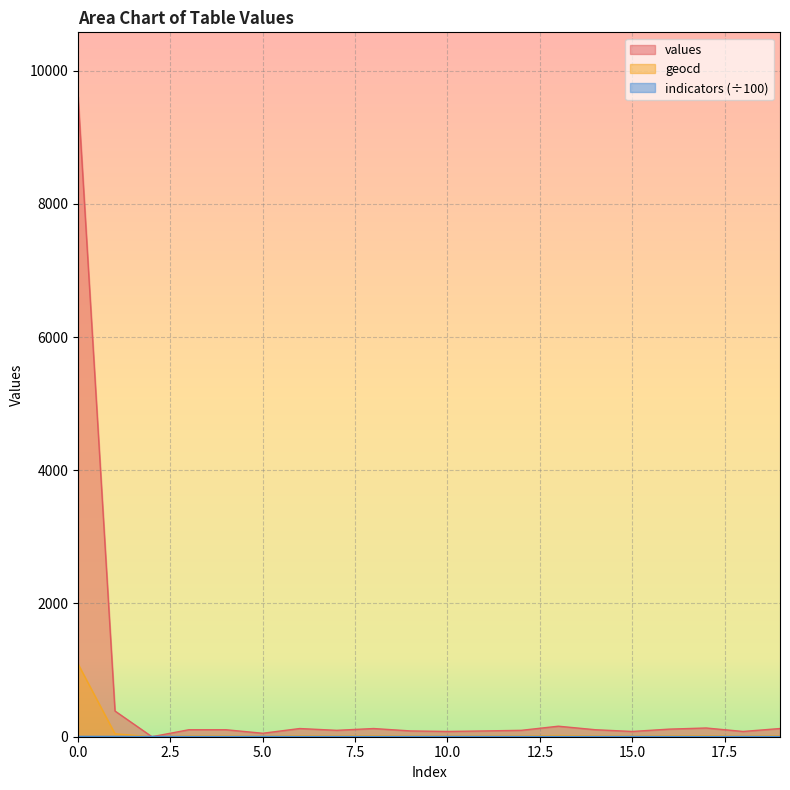

Which series has the largest range (max minus min)?

values